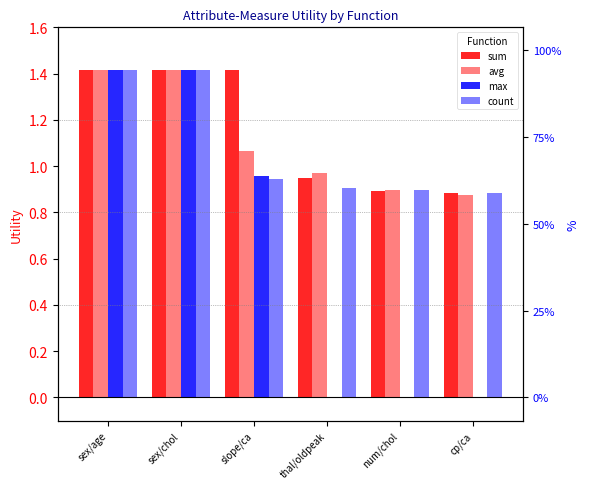

How many groups of bars are there?

6